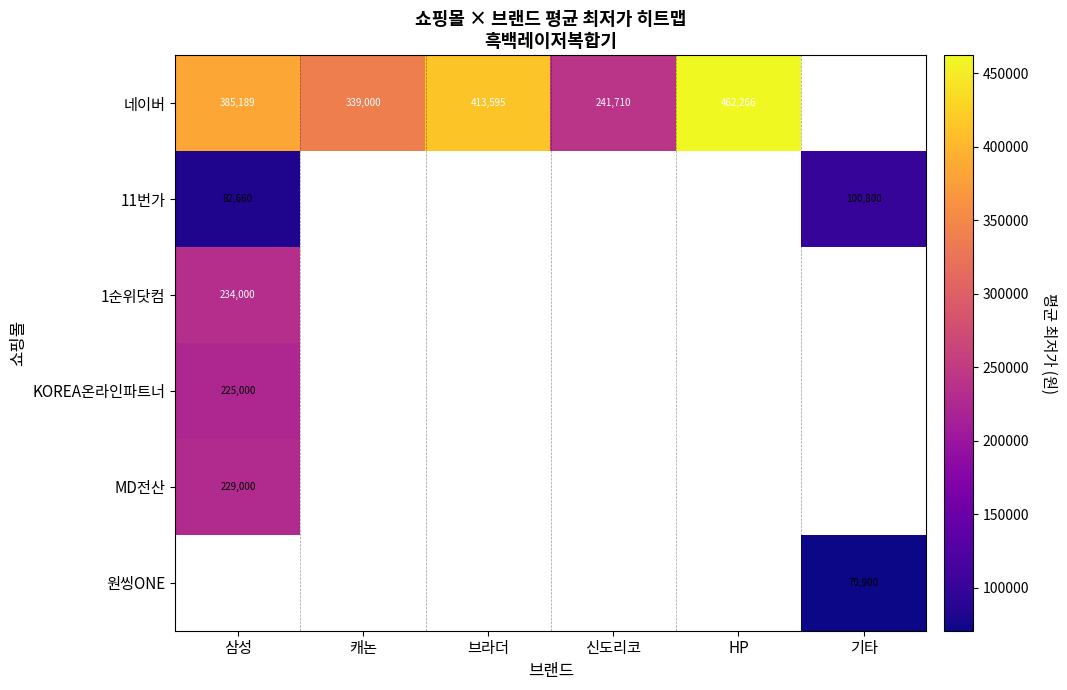

Which category has the lowest value in the 1순위닷컴 series?

삼성